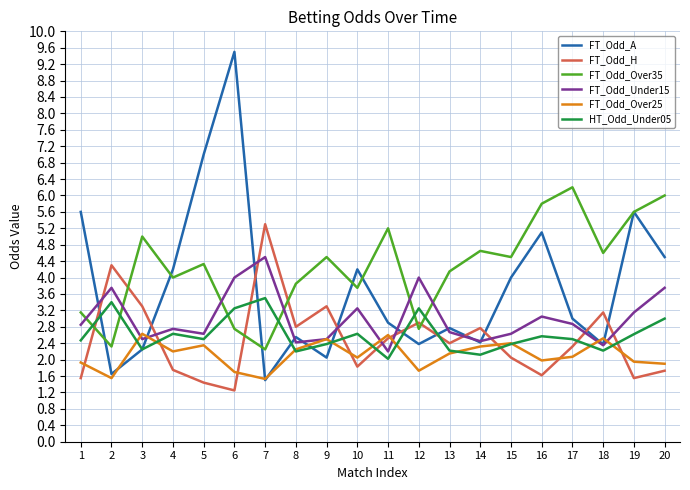

What is the difference between the highest and lowest values at 13?

2.0